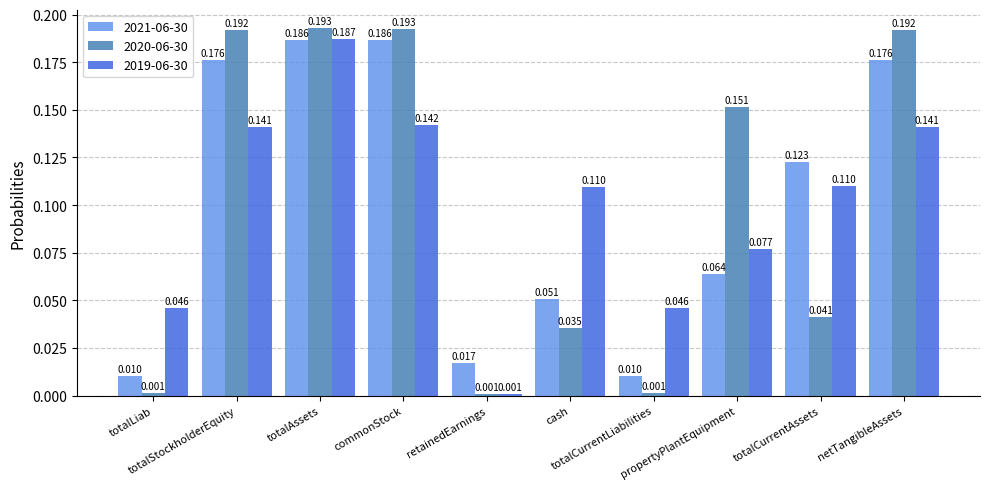

How many data points does each series have?

10